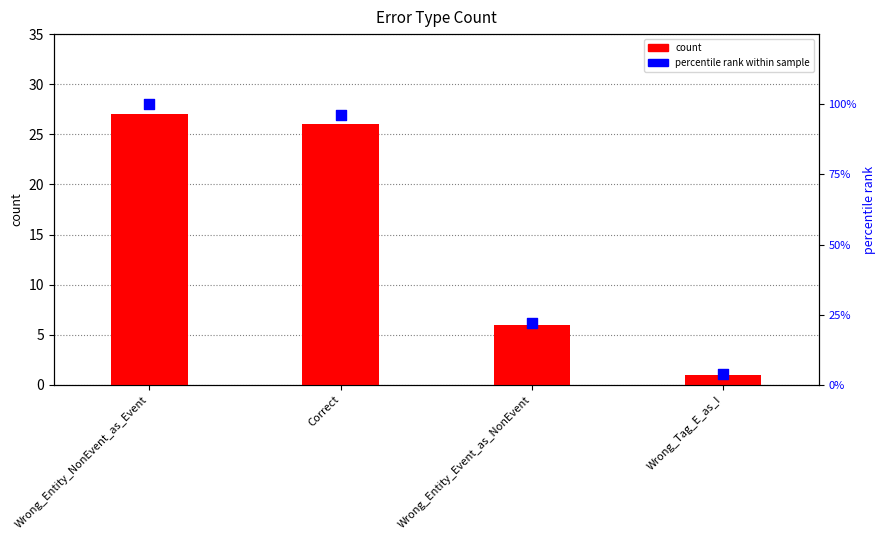

Which series reaches the minimum Y coordinate?

count